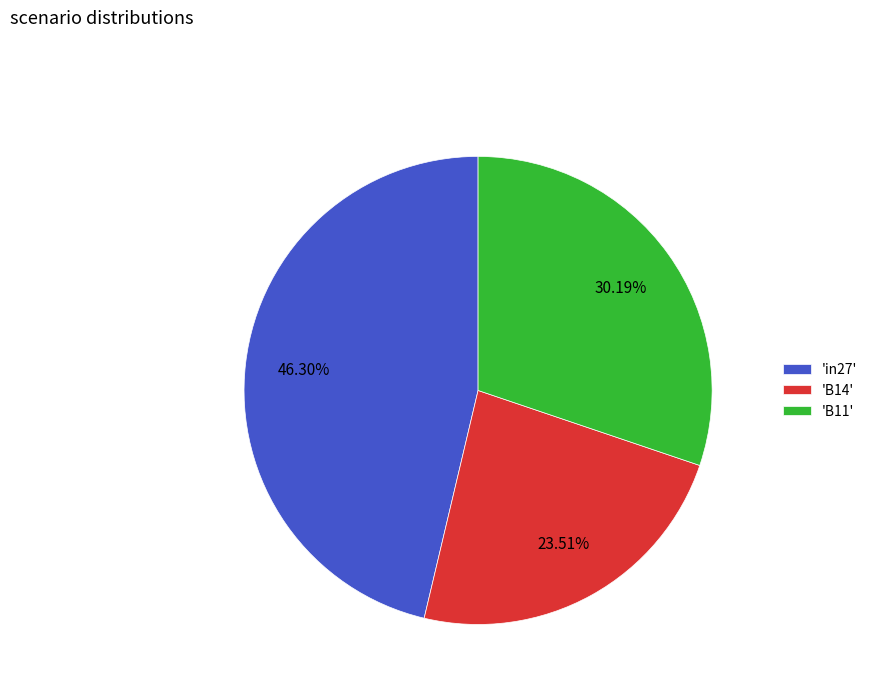

To the nearest percent, what is the difference between the largest and smallest slice percentages?

23%